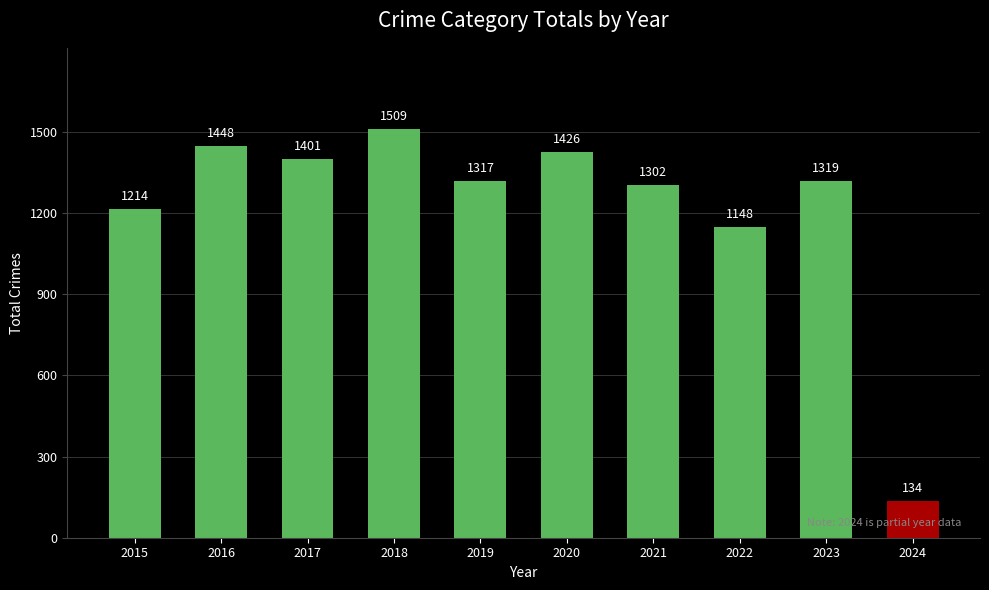

Between 2015 and 2018, which is larger?

2018